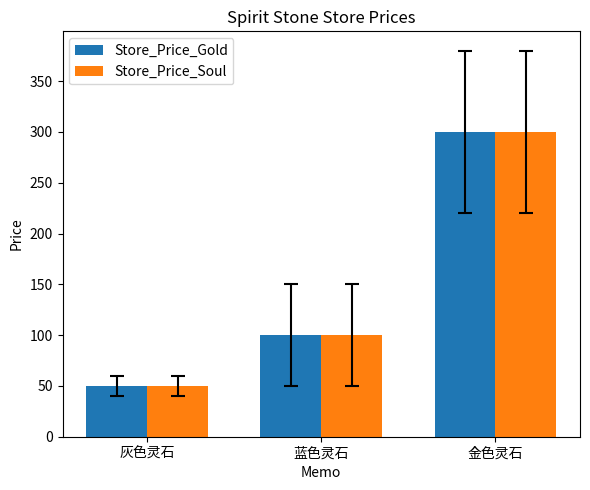

What is the value of the Store_Price_Gold bar at the 3rd from the left?

300